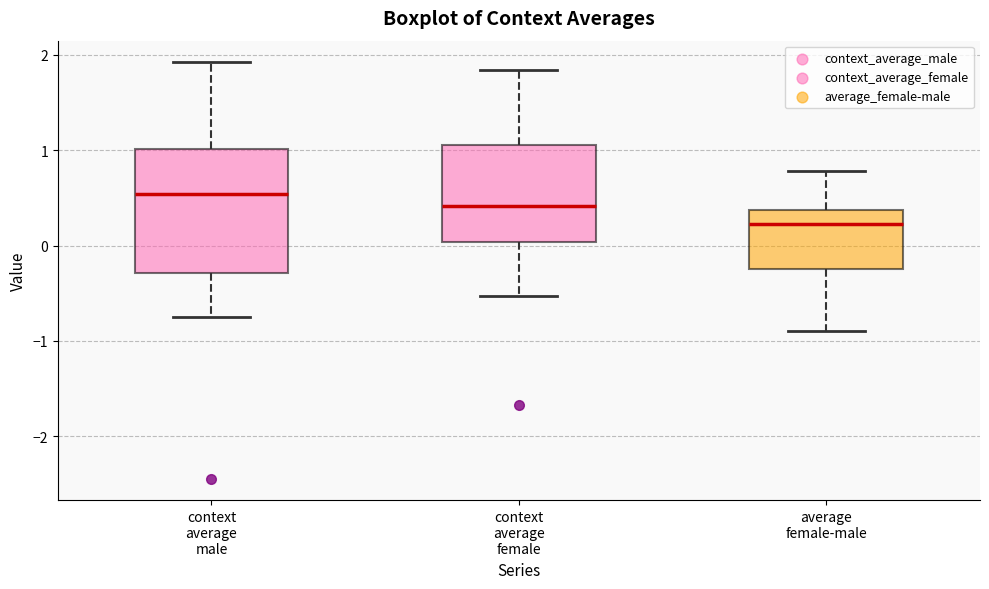

Comparing the boxes themselves (not the whiskers), which one is the tallest?

context average male